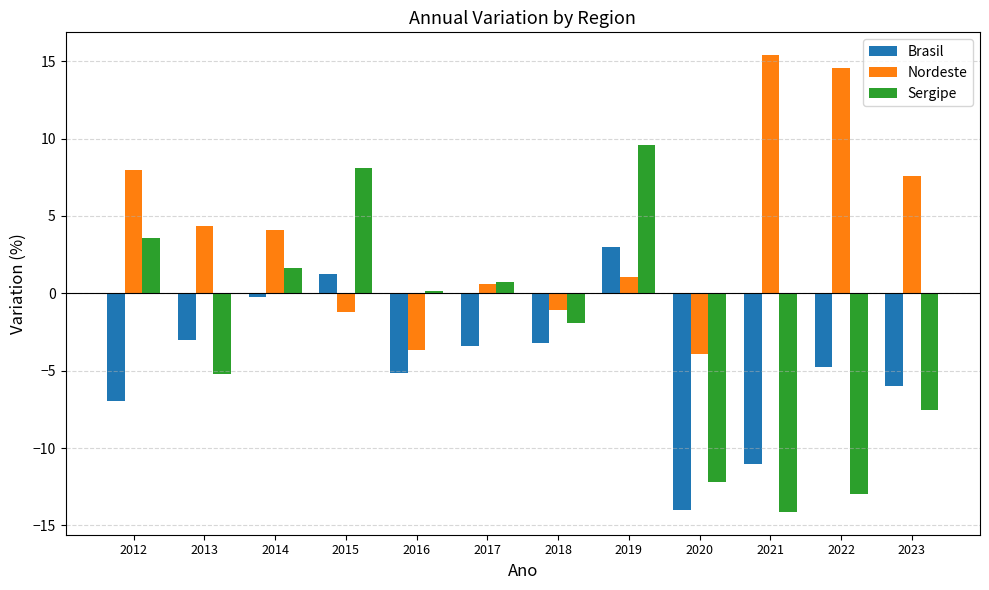

Which category has the lowest value in the Sergipe series?

2021